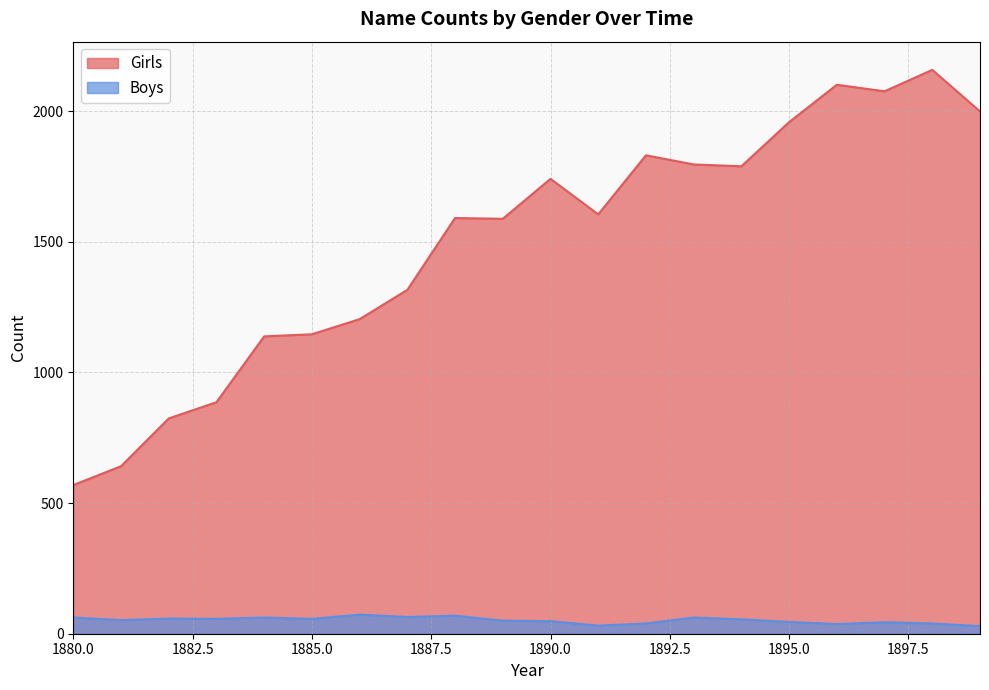

Which category has the lowest value in the Girls series?

1880.0